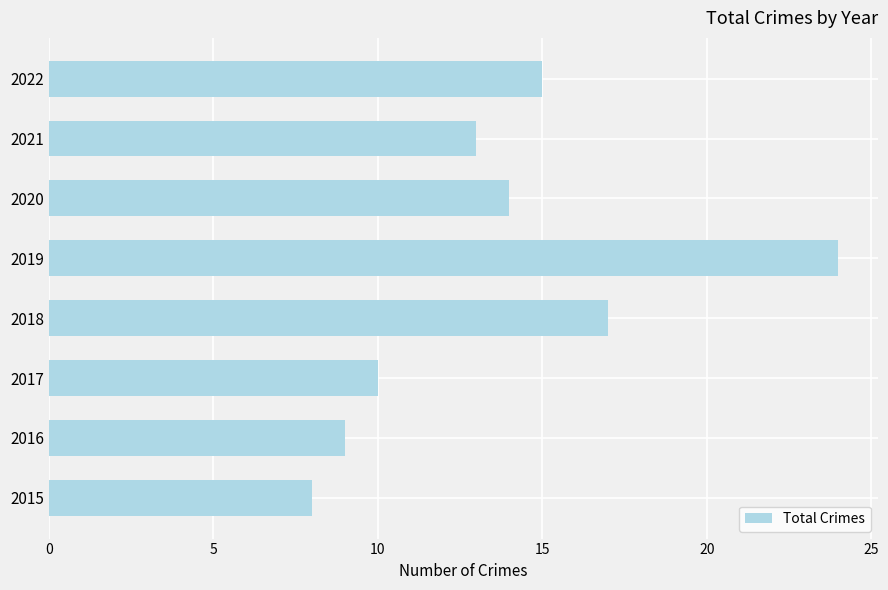

What is the difference between the maximum and minimum values?

16